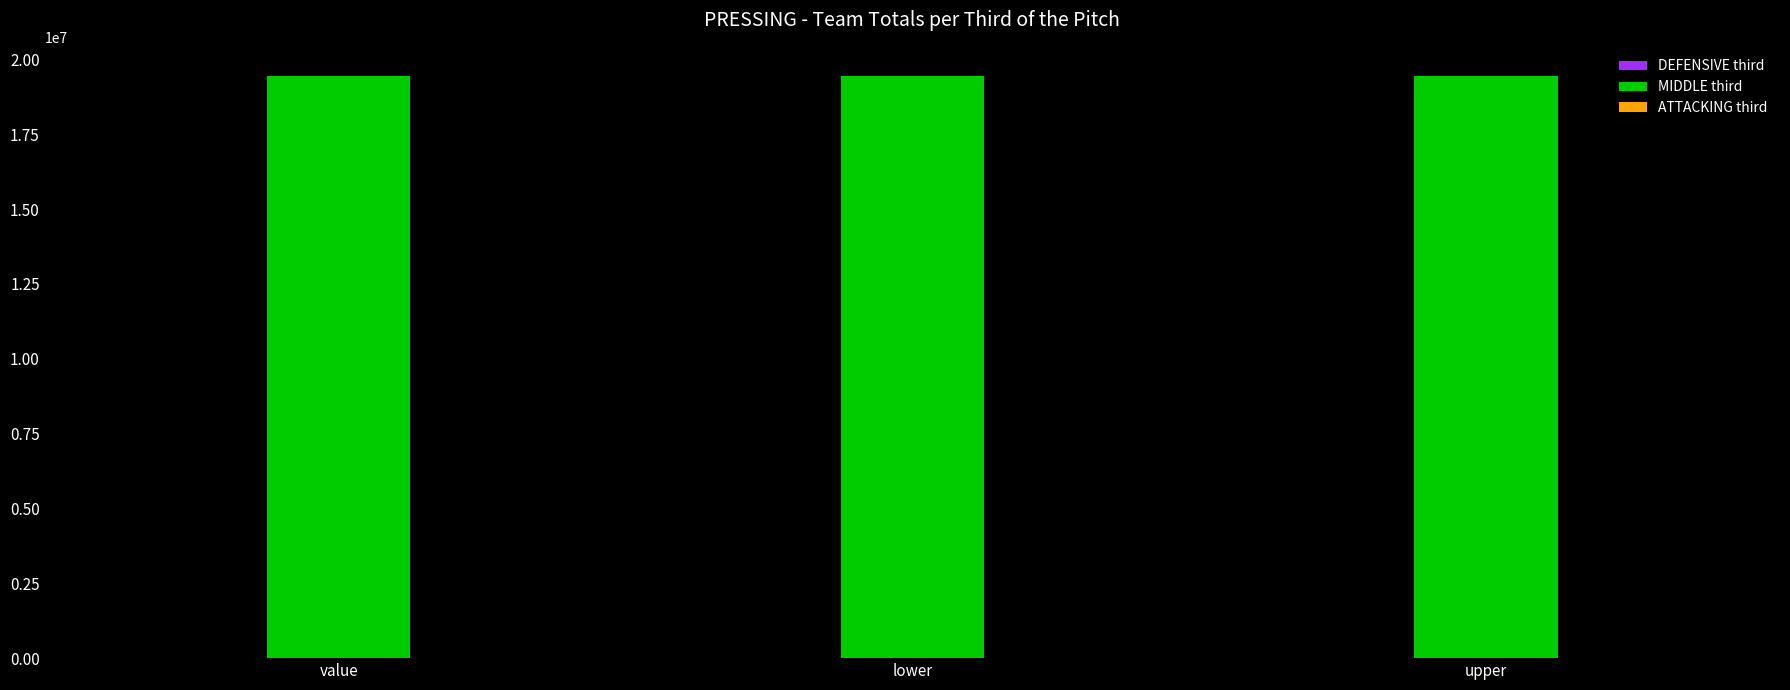

Is it true that MIDDLE third equals 5687725 at value?

False